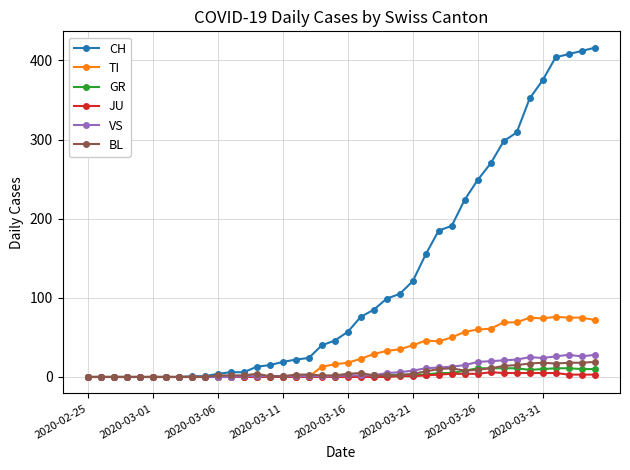

How many data points does each series have?

40